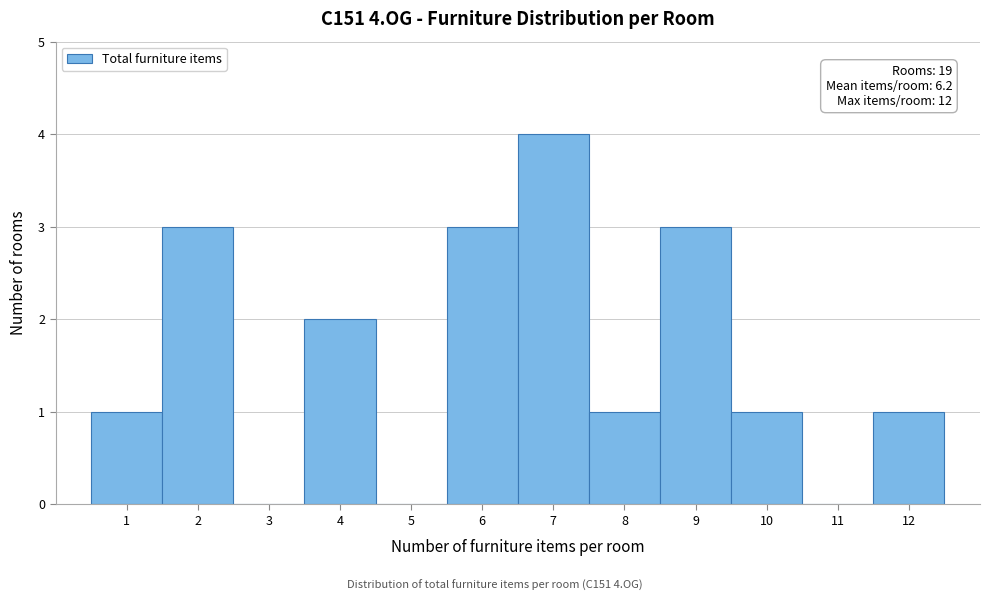

Over which range of the x-axis is the bar tallest?

6.5 to 7.5